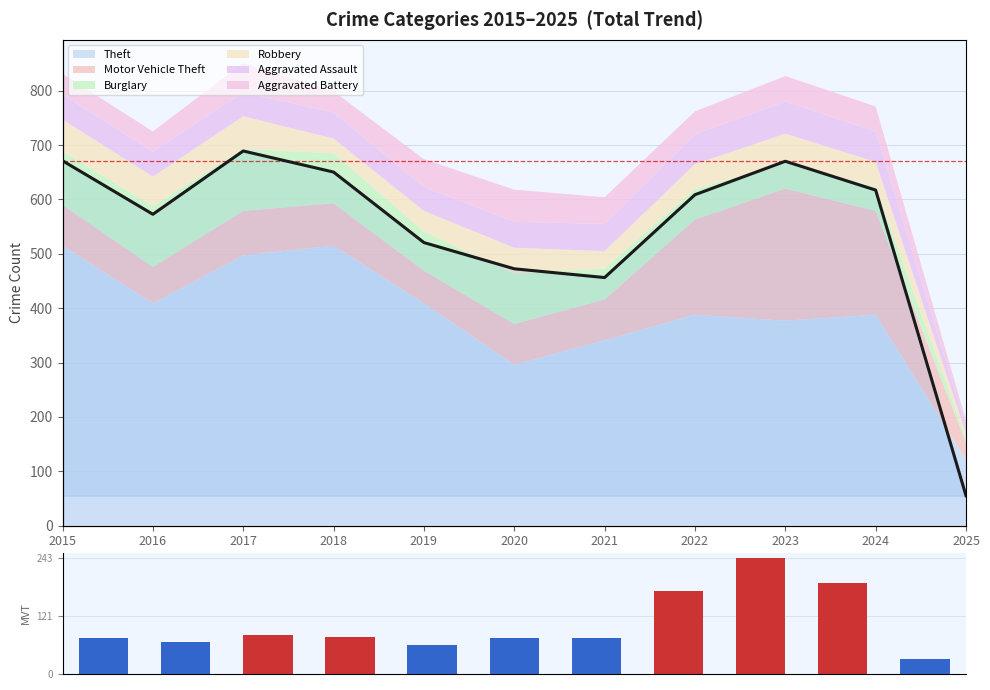

What is the sum of all Motor Vehicle Theft values?

1153